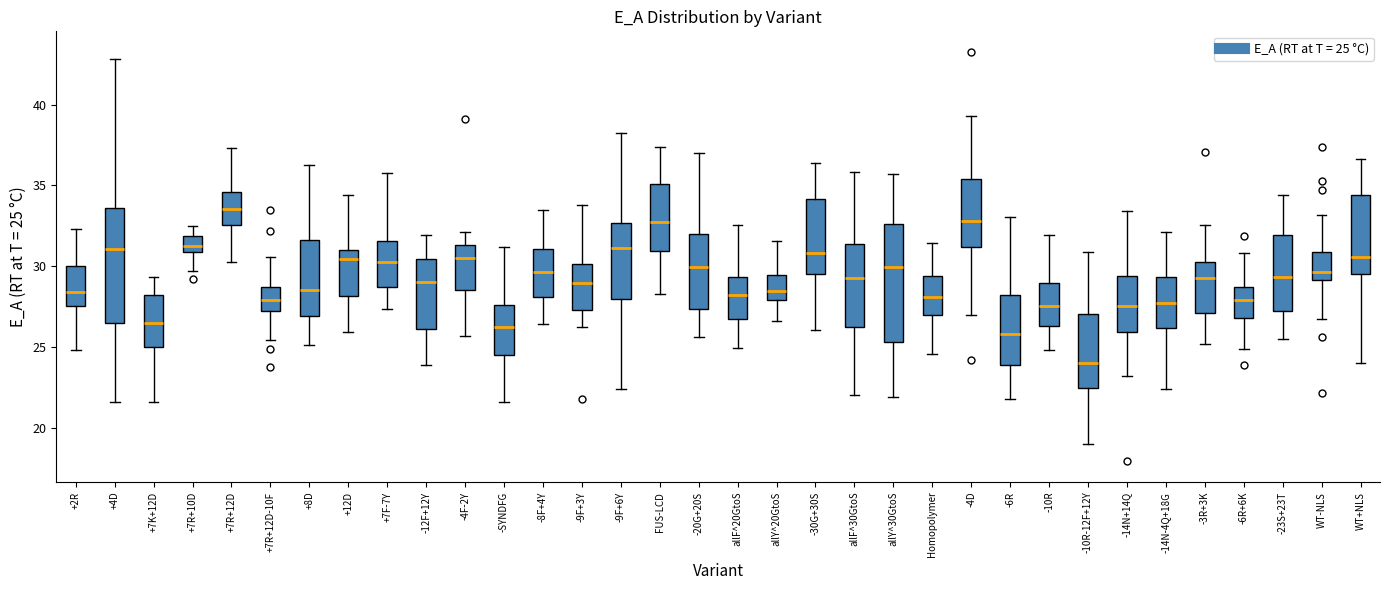

Reading left to right, read every box against the y-axis: the position of its median line, the range the box covers, and the ends of its whiskers. The values are not printed on the chart, so give them approximately, as read against the axis.

+2R: median 28.5, box 27.5 to 30.0, whiskers 25.0 to 32.5
+4D: median 31.0, box 26.5 to 33.5, whiskers 21.5 to 43.0
+7K+12D: median 26.5, box 25.0 to 28.0, whiskers 21.5 to 29.5
+7R+10D: median 31.5, box 31.0 to 32.0, whiskers 29.5 to 32.5
+7R+12D: median 33.5, box 32.5 to 34.5, whiskers 30.5 to 37.5
+7R+12D-10F: median 28.0, box 27.0 to 28.5, whiskers 25.5 to 30.5
+8D: median 28.5, box 27.0 to 31.5, whiskers 25.0 to 36.5
+12D: median 30.5, box 28.0 to 31.0, whiskers 26.0 to 34.5
+7F-7Y: median 30.5, box 28.5 to 31.5, whiskers 27.5 to 36.0
-12F+12Y: median 29.0, box 26.0 to 30.5, whiskers 24.0 to 32.0
-4F-2Y: median 30.5, box 28.5 to 31.5, whiskers 25.5 to 32.0
-SYNDFG: median 26.0, box 24.5 to 27.5, whiskers 21.5 to 31.0
-8F+4Y: median 29.5, box 28.0 to 31.0, whiskers 26.5 to 33.5
-9F+3Y: median 29.0, box 27.5 to 30.0, whiskers 26.0 to 34.0
-9F+6Y: median 31.0, box 28.0 to 32.5, whiskers 22.5 to 38.0
FUS-LCD: median 32.5, box 31.0 to 35.0, whiskers 28.0 to 37.5
-20G+20S: median 30.0, box 27.5 to 32.0, whiskers 25.5 to 37.0
allF^20GtoS: median 28.0, box 26.5 to 29.5, whiskers 25.0 to 32.5
allY^20GtoS: median 28.5, box 28.0 to 29.5, whiskers 26.5 to 31.5
-30G+30S: median 31.0, box 29.5 to 34.0, whiskers 26.0 to 36.5
allF^30GtoS: median 29.5, box 26.0 to 31.5, whiskers 22.0 to 36.0
allY^30GtoS: median 30.0, box 25.5 to 32.5, whiskers 22.0 to 35.5
Homopolymer: median 28.0, box 27.0 to 29.5, whiskers 24.5 to 31.5
-4D: median 33.0, box 31.0 to 35.5, whiskers 27.0 to 39.5
-6R: median 26.0, box 24.0 to 28.0, whiskers 21.5 to 33.0
-10R: median 27.5, box 26.5 to 29.0, whiskers 25.0 to 32.0
-10R-12F+12Y: median 24.0, box 22.5 to 27.0, whiskers 19.0 to 31.0
-14N+14Q: median 27.5, box 26.0 to 29.5, whiskers 23.0 to 33.5
-14N-4Q+18G: median 27.5, box 26.0 to 29.5, whiskers 22.5 to 32.0
-3R+3K: median 29.0, box 27.0 to 30.0, whiskers 25.0 to 32.5
-6R+6K: median 28.0, box 27.0 to 28.5, whiskers 25.0 to 31.0
-23S+23T: median 29.5, box 27.0 to 32.0, whiskers 25.5 to 34.5
WT-NLS: median 29.5, box 29.0 to 31.0, whiskers 26.5 to 33.0
WT+NLS: median 30.5, box 29.5 to 34.5, whiskers 24.0 to 36.5